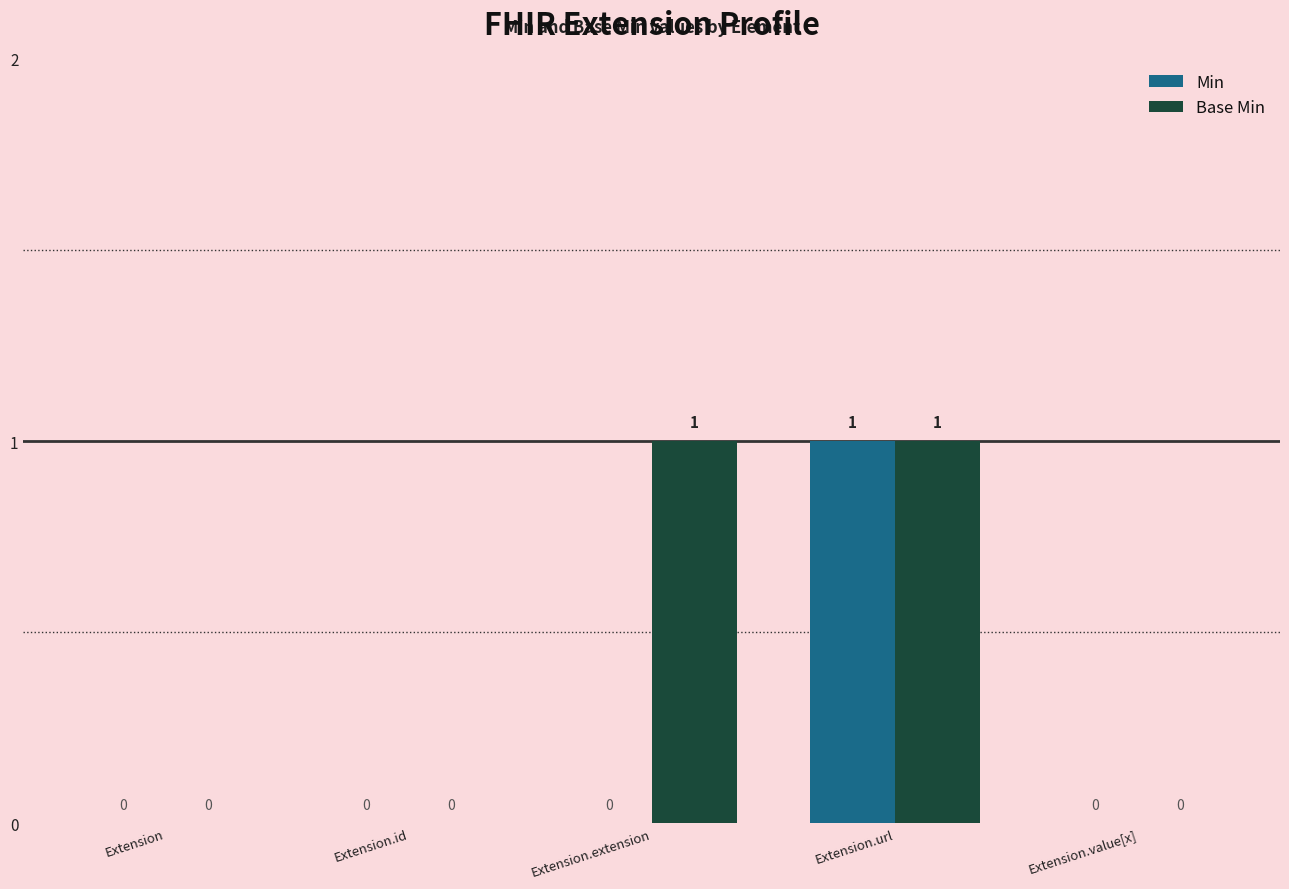

How many Min values are between 0 and 1?

5